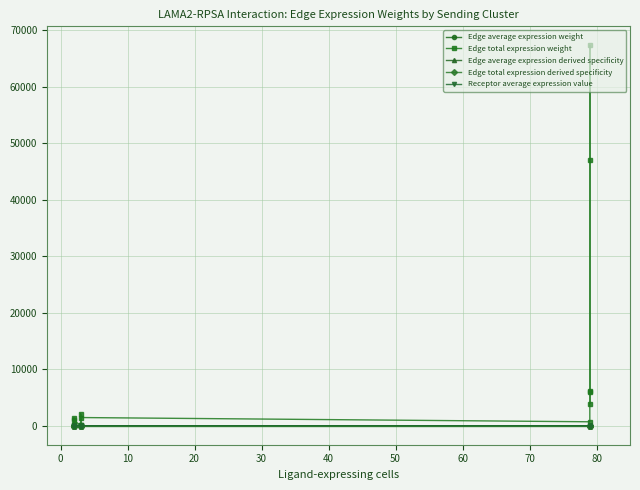

Which category has the lowest value in the Receptor average expression value series?

10